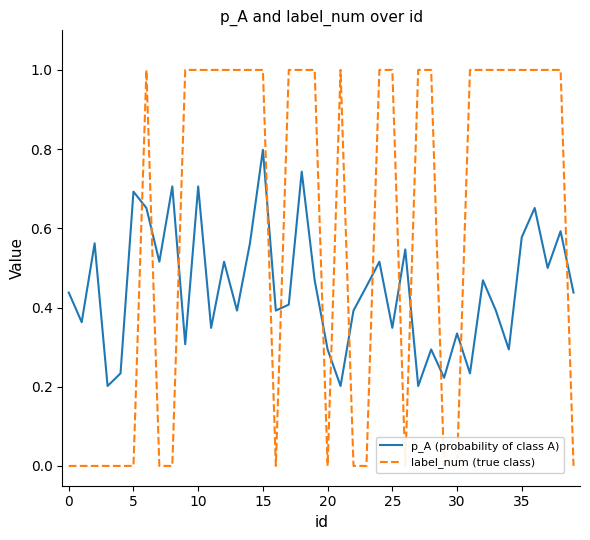

Is the value of label_num (true class) at 21 greater than the value of p_A (probability of class A) at 19?

Yes